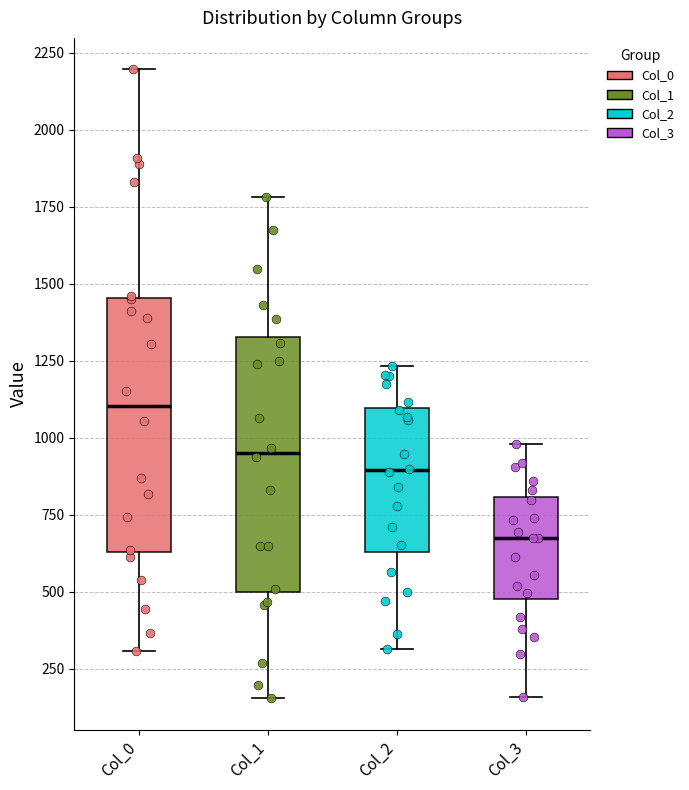

Reading left to right, read every box against the y-axis: the position of its median line, the range the box covers, and the ends of its whiskers. The values are not printed on the chart, so give them approximately, as read against the axis.

Col_0: median 1100, box 650 to 1450, whiskers 300 to 2200
Col_1: median 950, box 500 to 1350, whiskers 150 to 1800
Col_2: median 900, box 650 to 1100, whiskers 300 to 1250
Col_3: median 650, box 500 to 800, whiskers 150 to 1000